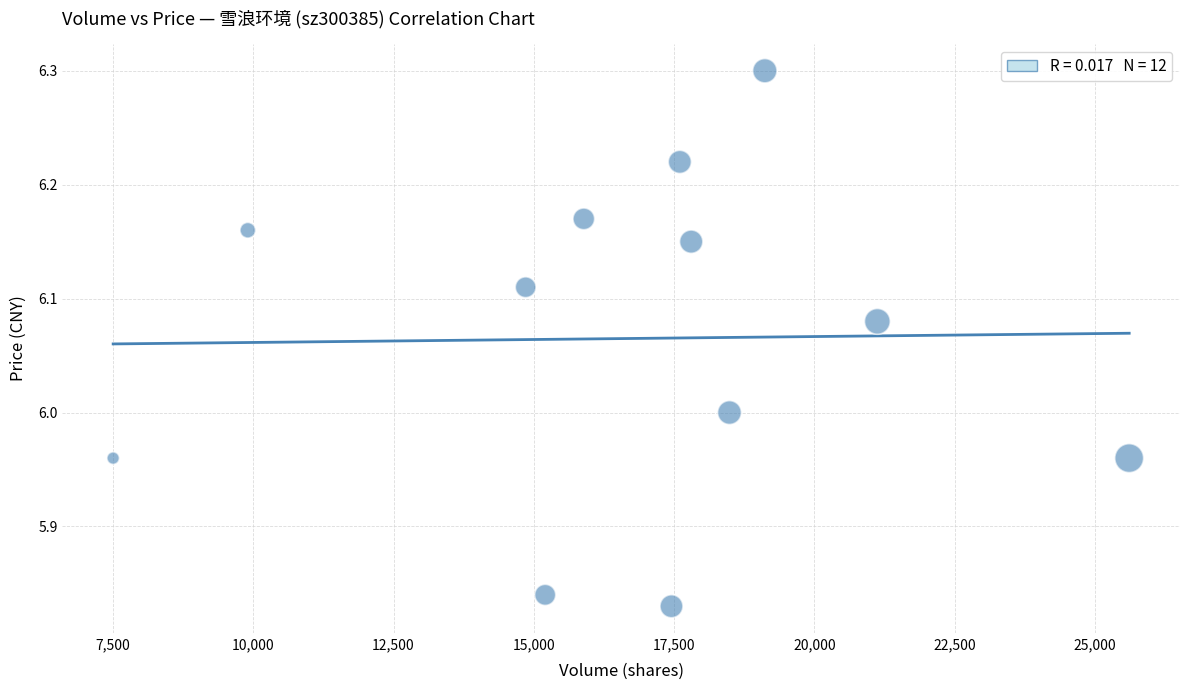

What is the range of X values (max minus min)?

18104.0